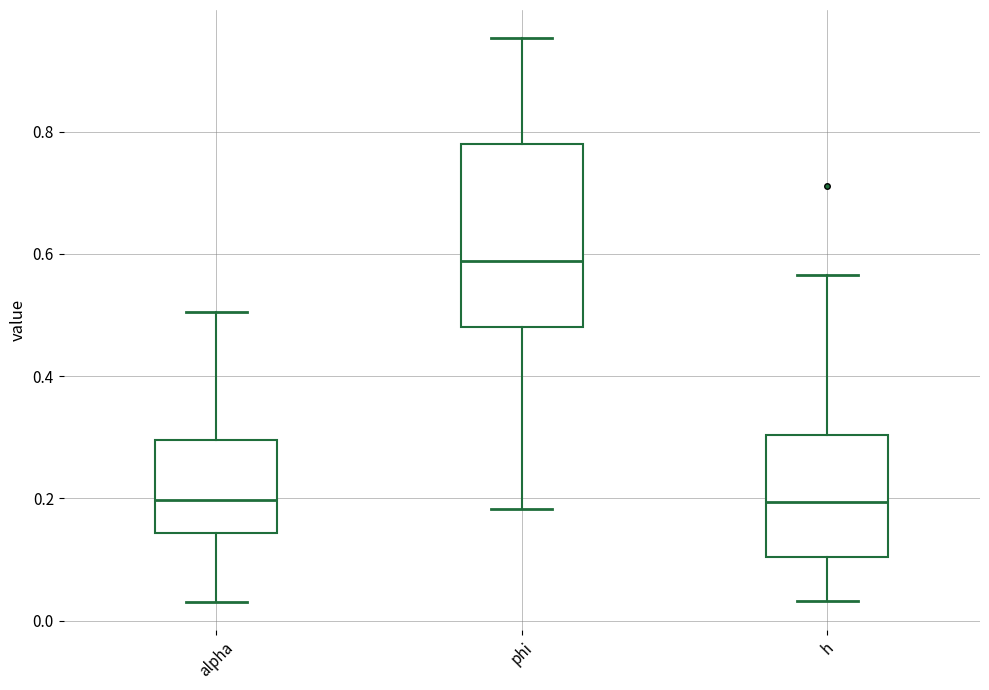

Reading left to right, read every box against the y-axis: the position of its median line, the range the box covers, and the ends of its whiskers. The values are not printed on the chart, so give them approximately, as read against the axis.

alpha: median 0.20, box 0.14 to 0.30, whiskers 0.04 to 0.50
phi: median 0.58, box 0.48 to 0.78, whiskers 0.18 to 0.96
h: median 0.20, box 0.10 to 0.30, whiskers 0.04 to 0.56